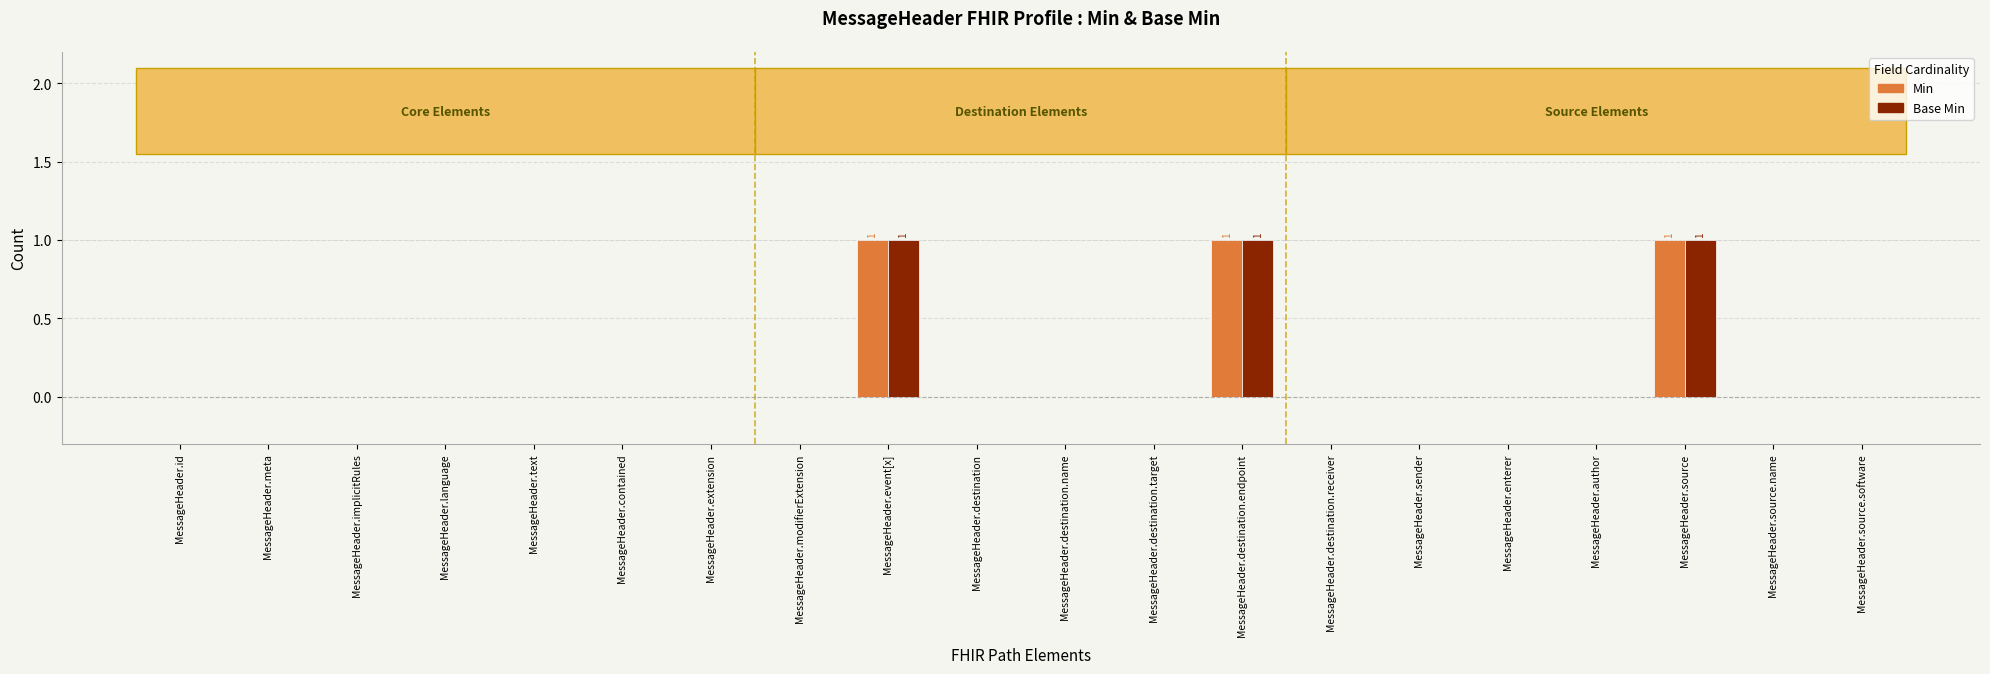

Reading left to right, list all the values displayed in this chart.

Min: MessageHeader.id=0	MessageHeader.meta=0	MessageHeader.implicitRules=0	MessageHeader.language=0	MessageHeader.text=0	MessageHeader.contained=0	MessageHeader.extension=0	MessageHeader.modifierExtension=0	MessageHeader.event[x]=1	MessageHeader.destination=0	MessageHeader.destination.name=0	MessageHeader.destination.target=0	MessageHeader.destination.endpoint=1	MessageHeader.destination.receiver=0	MessageHeader.sender=0	MessageHeader.enterer=0	MessageHeader.author=0	MessageHeader.source=1	MessageHeader.source.name=0	MessageHeader.source.software=0
Base Min: MessageHeader.id=0	MessageHeader.meta=0	MessageHeader.implicitRules=0	MessageHeader.language=0	MessageHeader.text=0	MessageHeader.contained=0	MessageHeader.extension=0	MessageHeader.modifierExtension=0	MessageHeader.event[x]=1	MessageHeader.destination=0	MessageHeader.destination.name=0	MessageHeader.destination.target=0	MessageHeader.destination.endpoint=1	MessageHeader.destination.receiver=0	MessageHeader.sender=0	MessageHeader.enterer=0	MessageHeader.author=0	MessageHeader.source=1	MessageHeader.source.name=0	MessageHeader.source.software=0